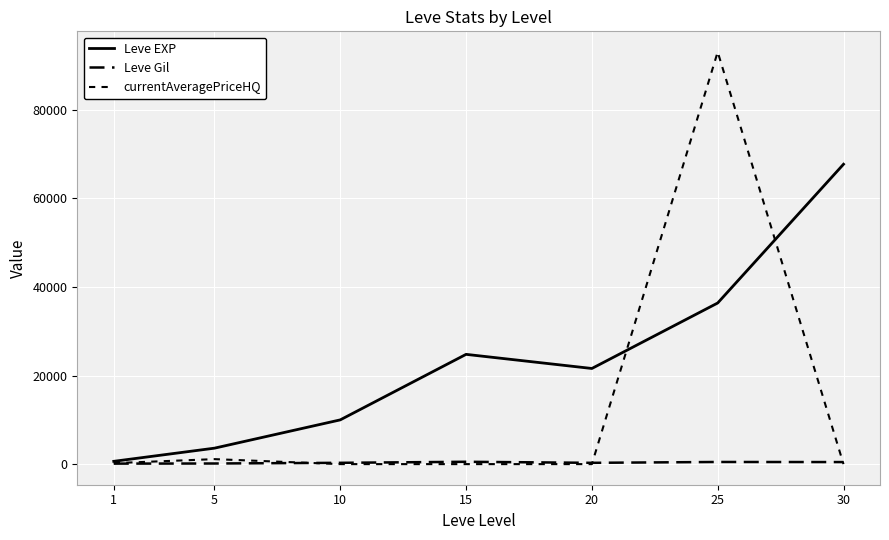

Which series has the widest spread of values?

currentAveragePriceHQ